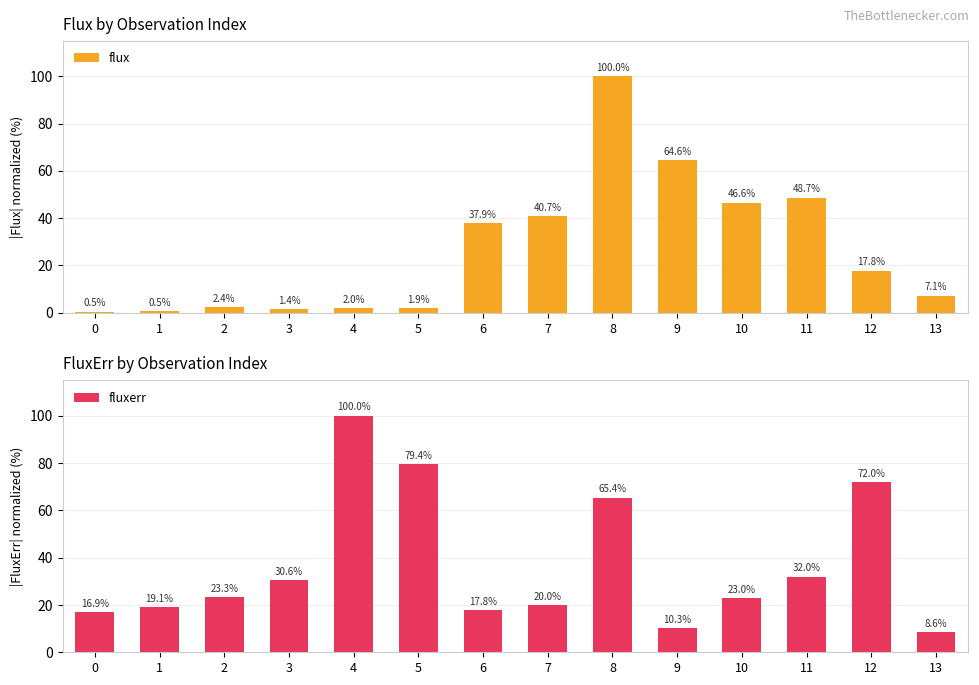

Reading left to right, extract all data points from this chart.

flux: 0.5	0.5	2.4	1.4	2.0	1.9	37.9	40.7	100.0	64.6	46.6	48.7	17.8	7.1
fluxerr: 16.9	19.1	23.3	30.6	100.0	79.4	17.8	20.0	65.4	10.3	23.0	32.0	72.0	8.6